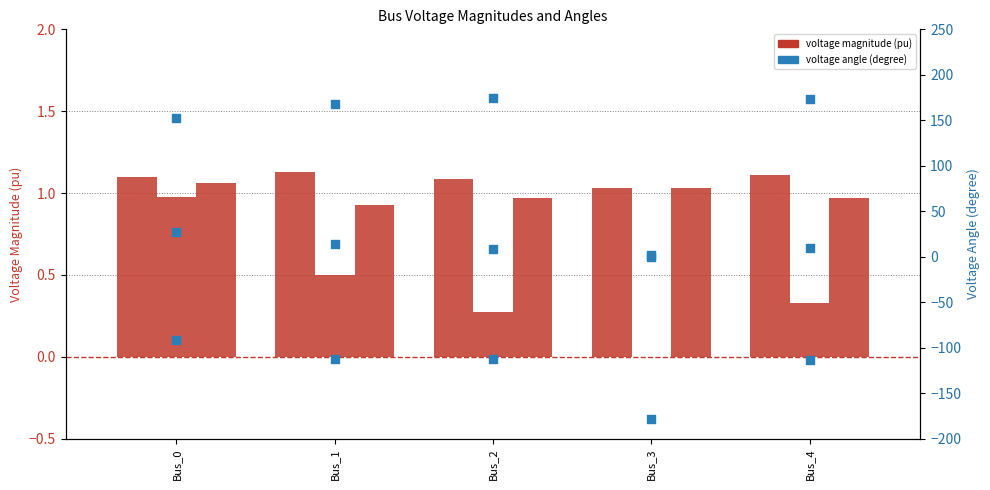

What is the total value across all series at Bus_3?

-173.9